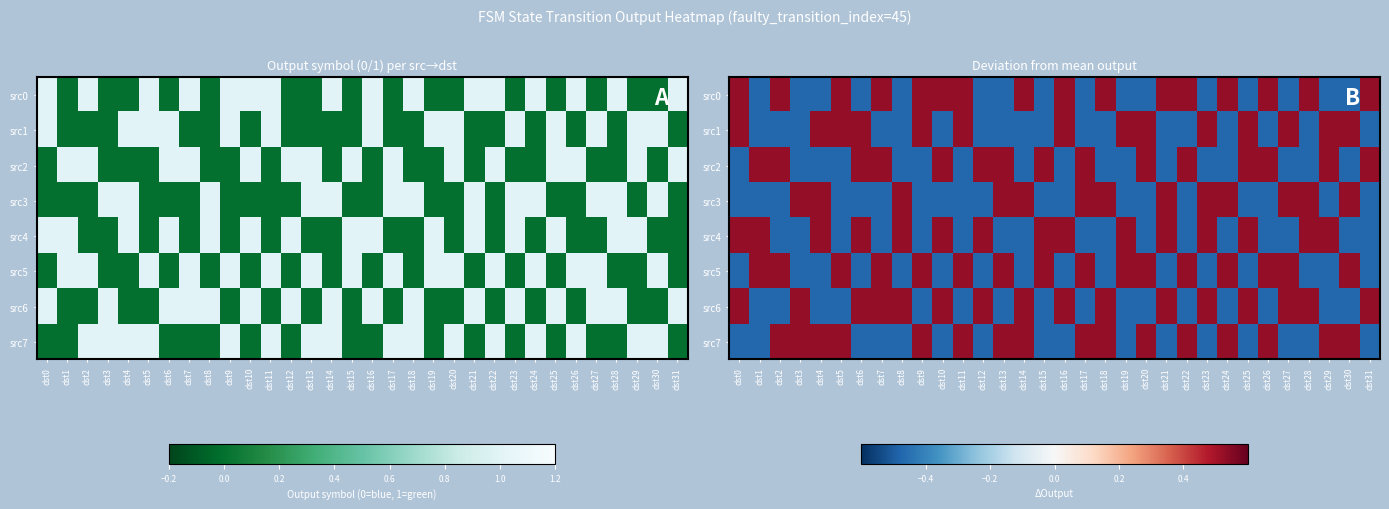

How many distinct data groups are displayed?

8